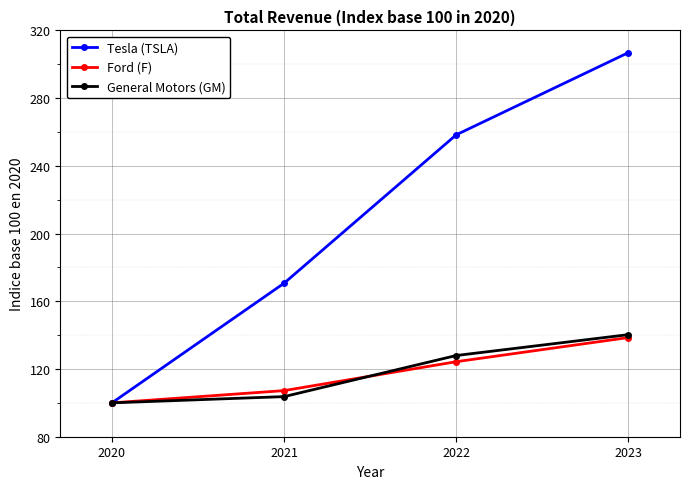

What is the total value across all series at 2022?

510.6